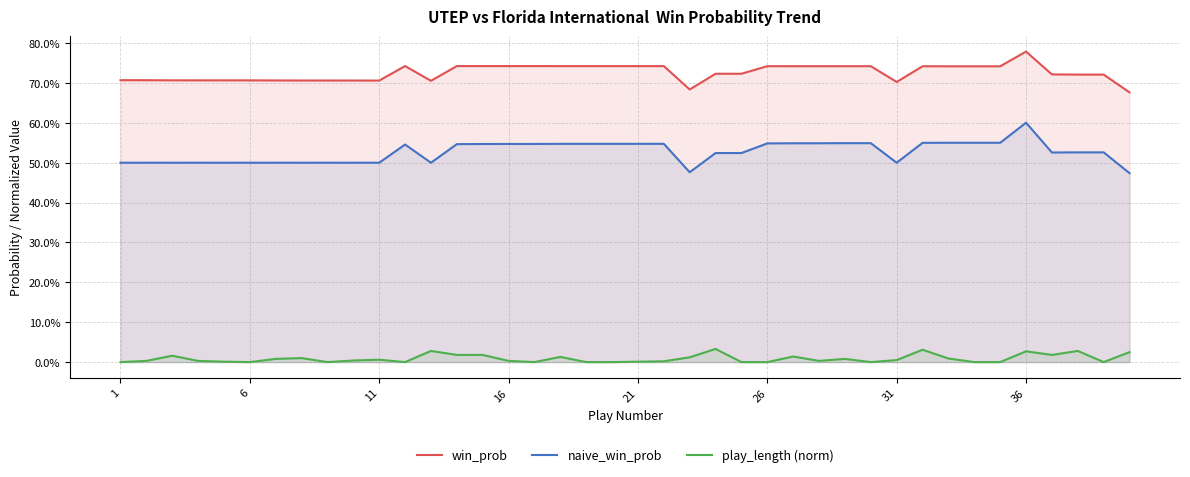

True or false: win_prob has a value of 0.7 at 1.

True